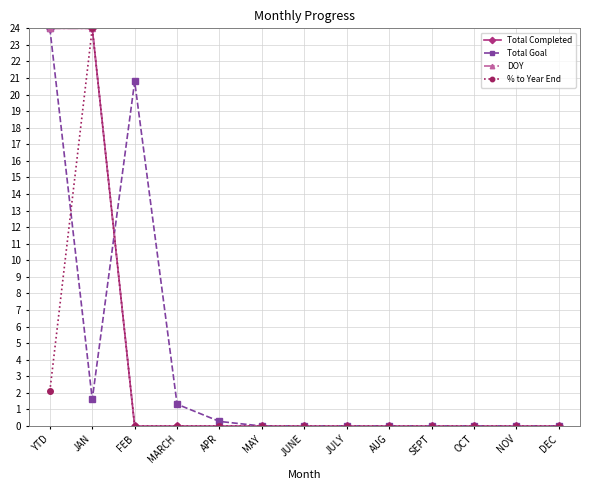

List the series in order of their peak value, lowest first.

Total Completed, Total Goal, DOY, % to Year End